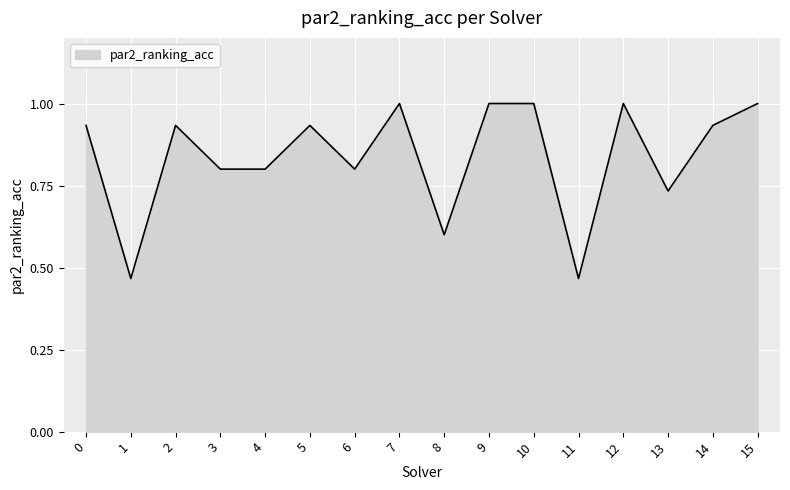

What is the greatest value displayed?

1.0